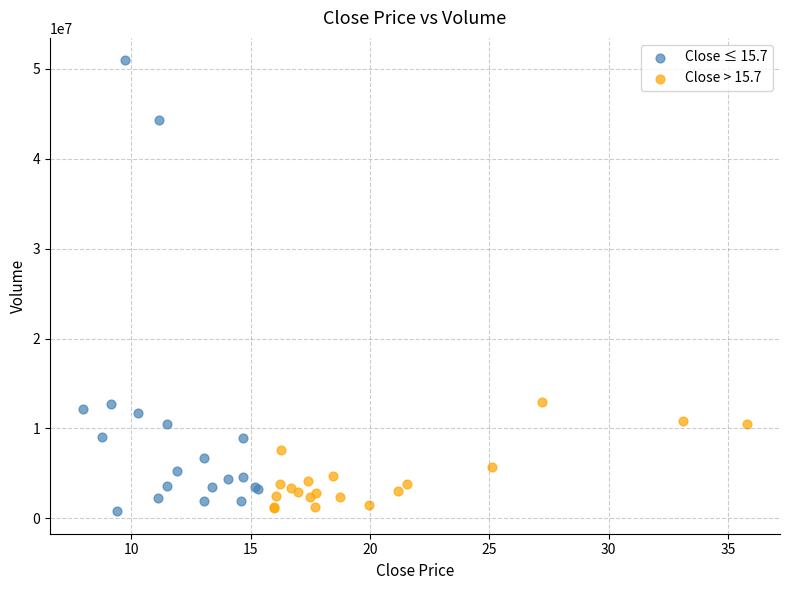

Which series reaches the maximum Y coordinate?

Close ≤ 15.7